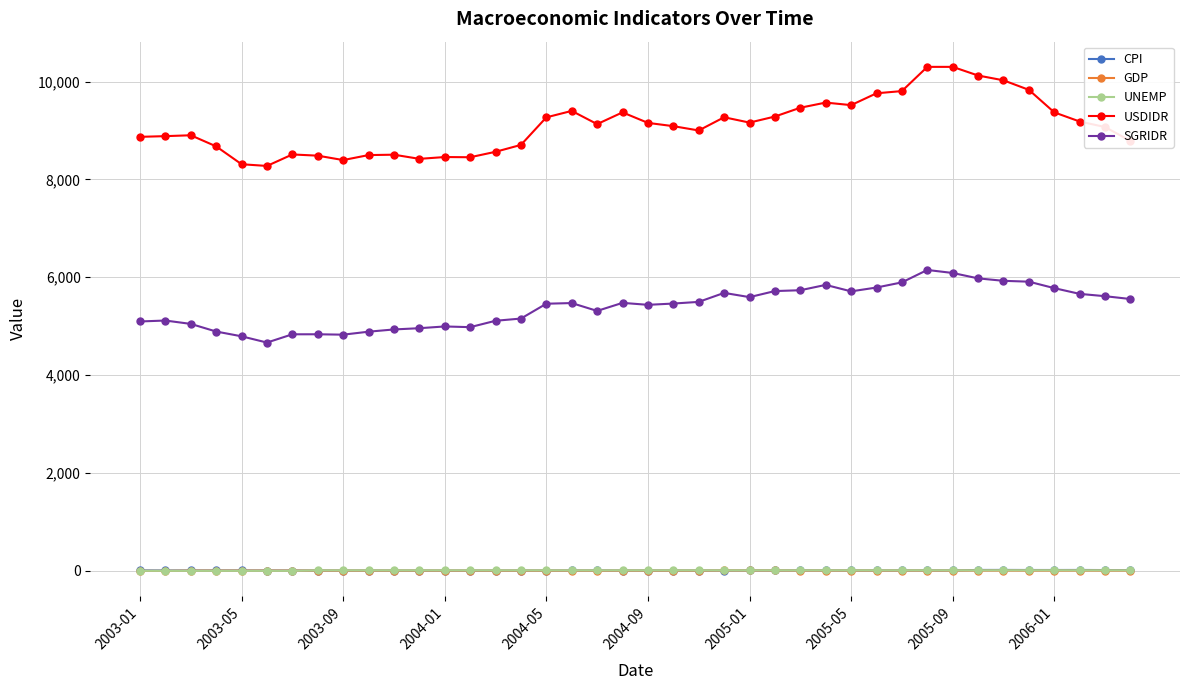

Which series ends up on top after the final intersection of UNEMP and CPI?

CPI